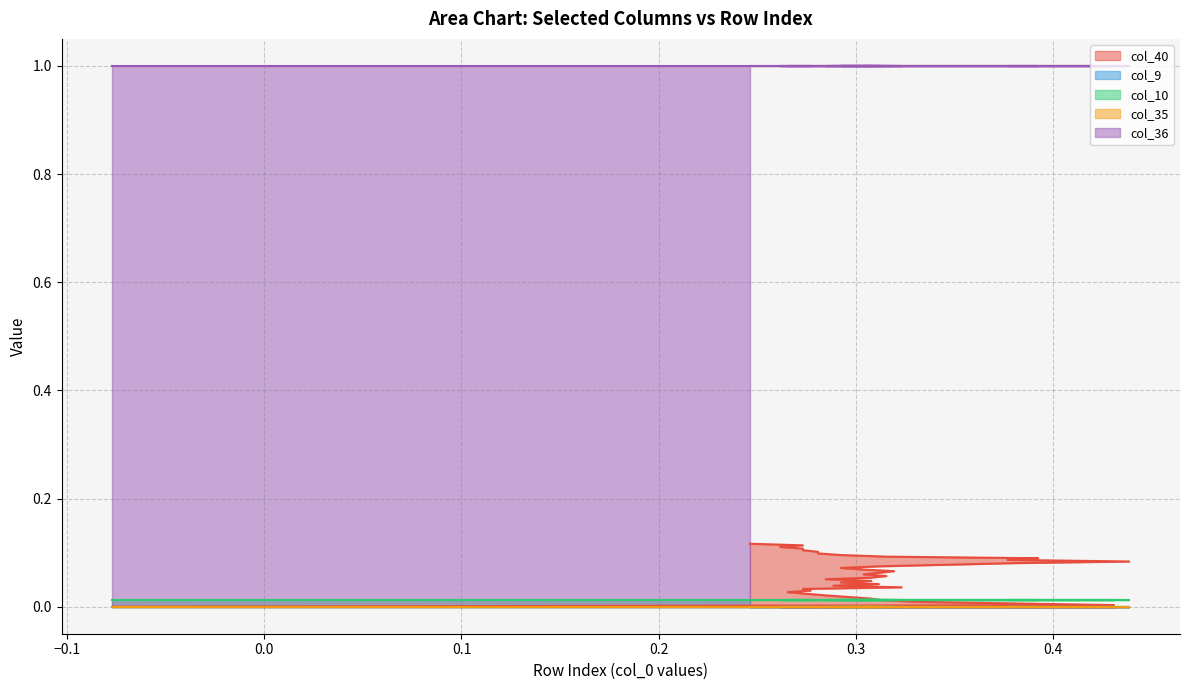

What is the greatest value displayed?

1.0